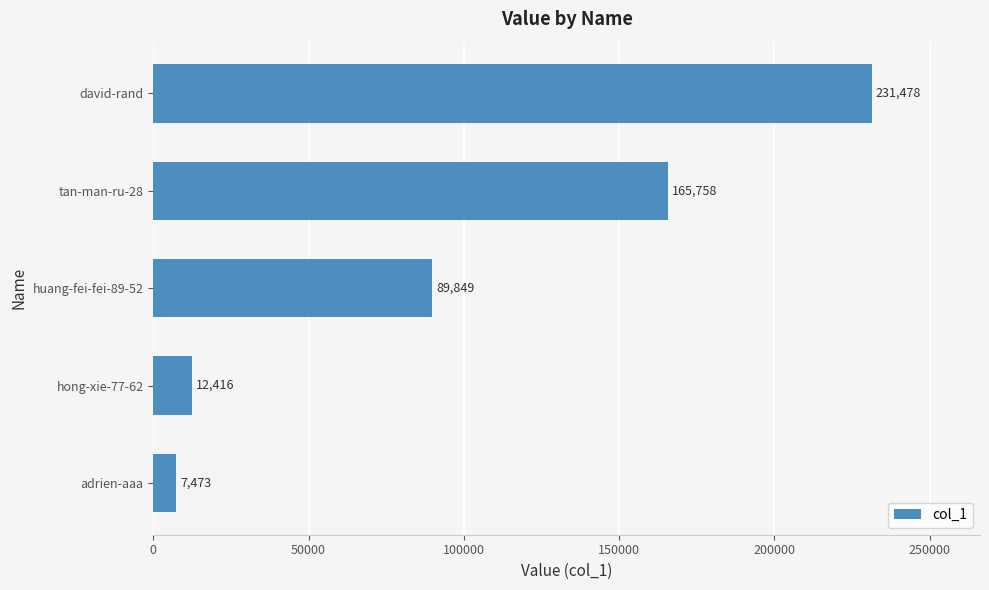

At which label is the value closest to 119475?

huang-fei-fei-89-52